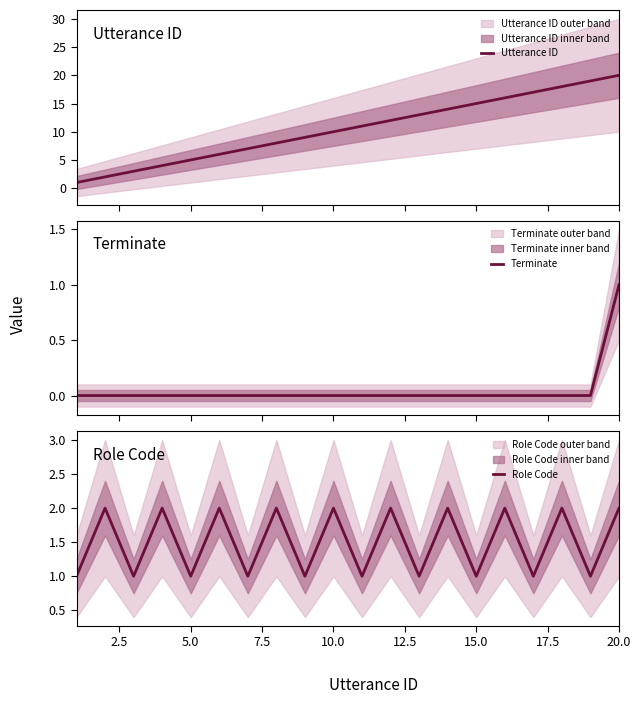

True or false: Role Code and Utterance ID cross at least once.

False